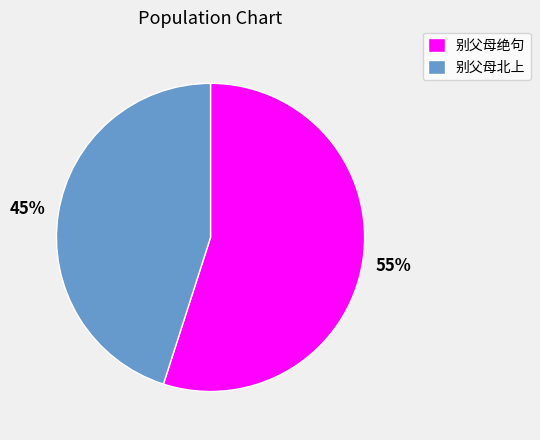

To the nearest percent, what is the difference between the largest and smallest slice percentages?

10%